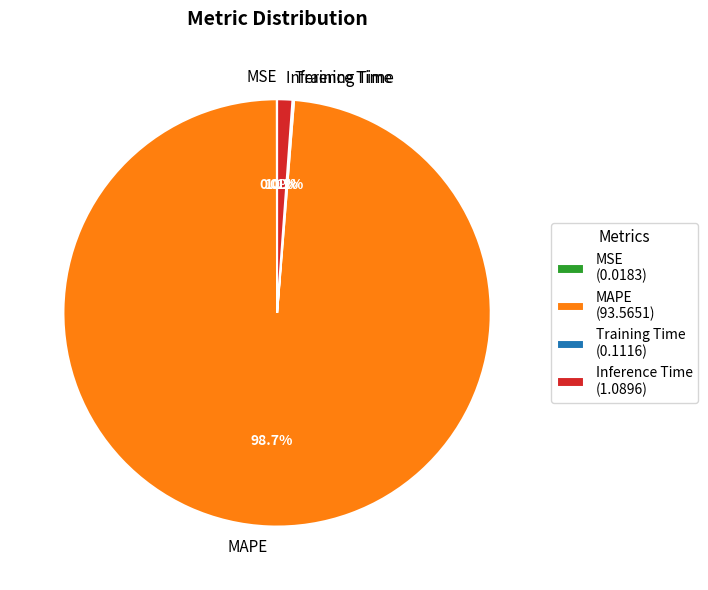

Does any single category account for the majority?

Yes